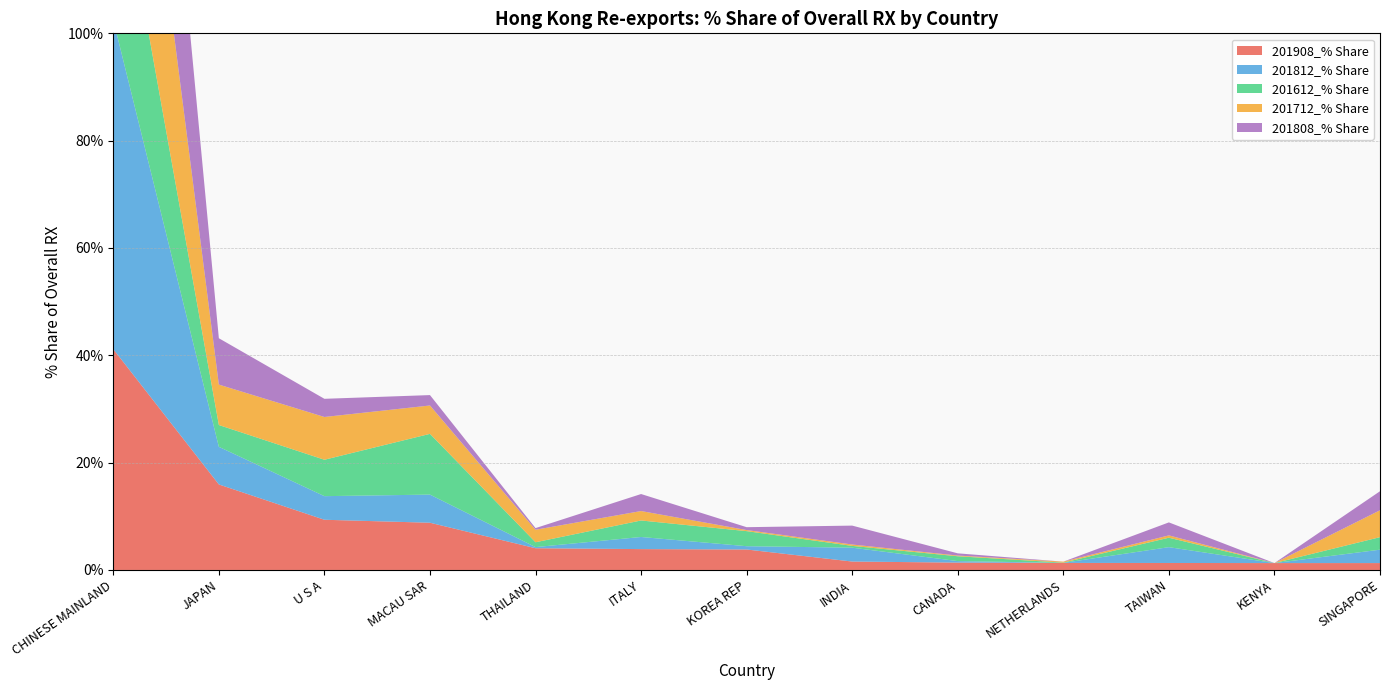

Reading left to right, transcribe all the data shown in this chart.

201908_% Share: 41.1	15.9	9.4	8.8	4.1	3.9	3.8	1.6	1.4	1.3	1.3	1.3	1.3
201812_% Share: 61.3	7.0	4.4	5.2	0.2	2.3	0.6	2.6	0.3	0.0	2.9	0.0	2.5
201612_% Share: 34.3	4.1	6.8	11.3	0.9	3.1	2.8	0.3	0.9	0.0	1.8	0.0	2.3
201712_% Share: 51.3	7.5	8.0	5.3	2.3	1.8	0.2	0.3	0.1	0.2	0.4	0.0	5.0
201808_% Share: 63.9	8.6	3.4	1.9	0.3	3.2	0.5	3.5	0.4	0.0	2.4	0.0	3.5